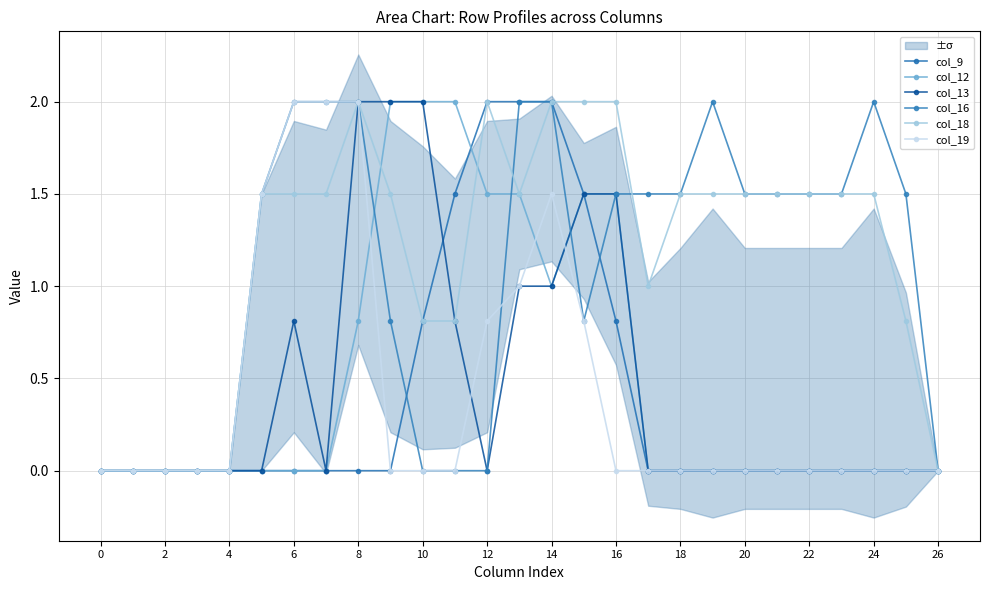

List the series in order of their peak value, lowest first.

col_9, col_12, col_13, col_16, col_18, col_19